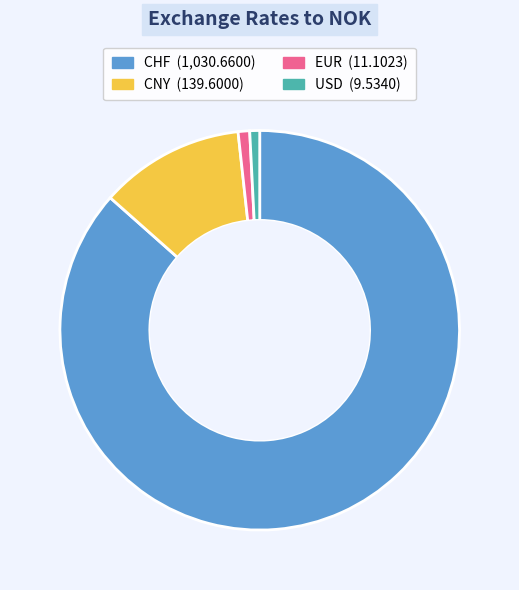

The CNY slice represents 12% of the pie. True or false?

True